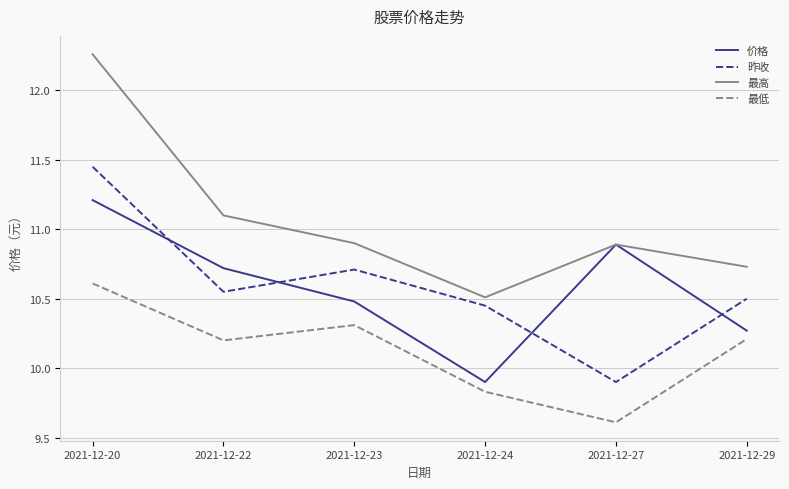

What are all the series names shown in the legend?

价格, 昨收, 最高, 最低